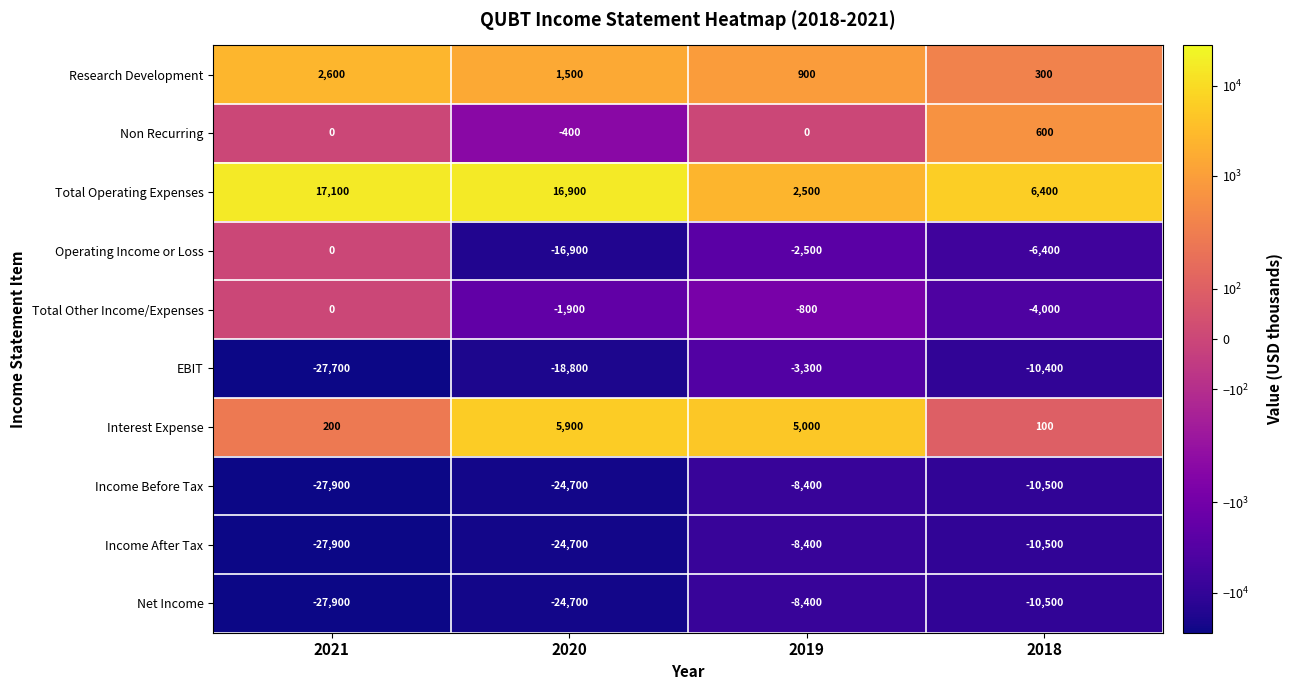

What is the difference between the highest and lowest values at 2020?

41600